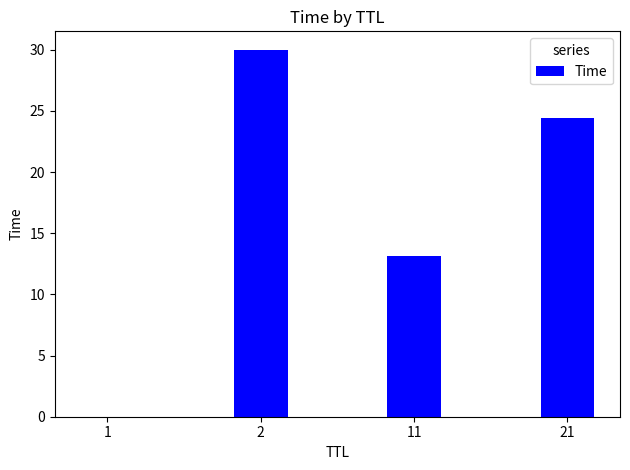

Where is the data nearest to the value 15?

11